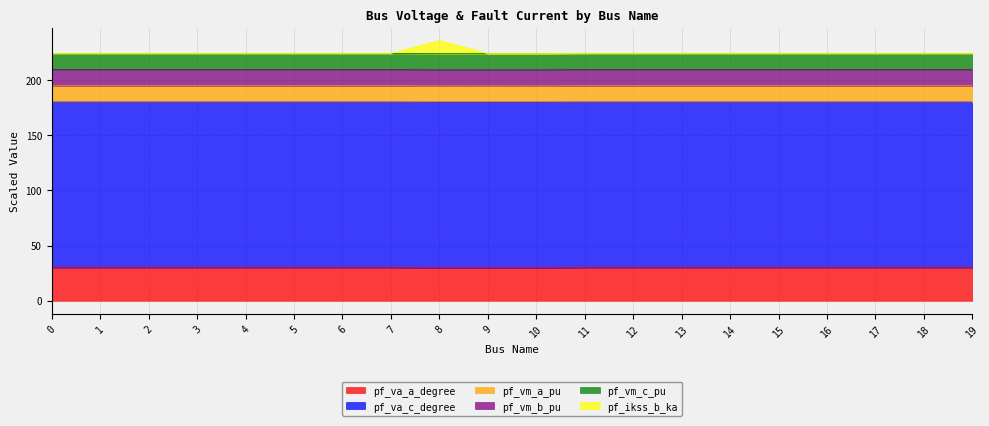

Reading left to right, what are all the values shown in this chart?

pf_va_a_degree: 30.0	30.0	30.0	30.0	30.0	30.0	30.0	30.0	29.8	29.8	29.8	30.0	30.0	30.0	30.0	30.0	30.0	30.0	30.0	30.0
pf_va_c_degree: 180.0	180.0	180.0	180.0	180.0	180.0	180.0	180.0	179.9	179.9	179.9	180.0	180.0	180.0	180.0	180.0	180.0	180.0	180.0	180.0
pf_vm_a_pu: 194.7	194.7	194.7	194.7	194.7	194.7	194.7	194.7	194.6	194.6	194.6	194.7	194.7	194.7	194.7	194.7	194.7	194.7	194.7	194.7
pf_vm_b_pu: 209.4	209.4	209.4	209.4	209.4	209.4	209.4	209.4	209.2	209.2	209.2	209.4	209.4	209.4	209.4	209.4	209.4	209.4	209.4	209.4
pf_vm_c_pu: 224.1	224.1	224.1	224.1	224.1	224.1	224.1	224.1	223.9	223.9	223.9	224.1	224.1	224.1	224.1	224.1	224.1	224.1	224.1	224.1
pf_ikss_b_ka: 224.1	224.1	224.1	224.1	224.1	224.1	224.1	224.1	235.7	223.9	223.9	224.1	224.1	224.1	224.1	224.1	224.1	224.1	224.1	224.1